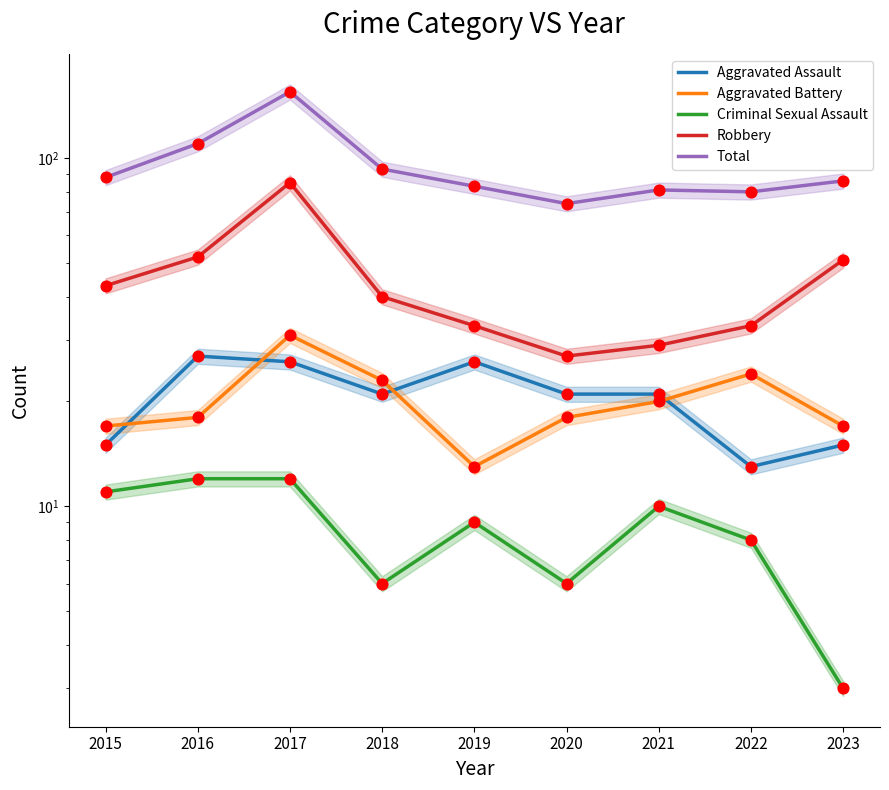

What are all the series names shown in the legend?

Aggravated Assault, Aggravated Battery, Criminal Sexual Assault, Robbery, Total